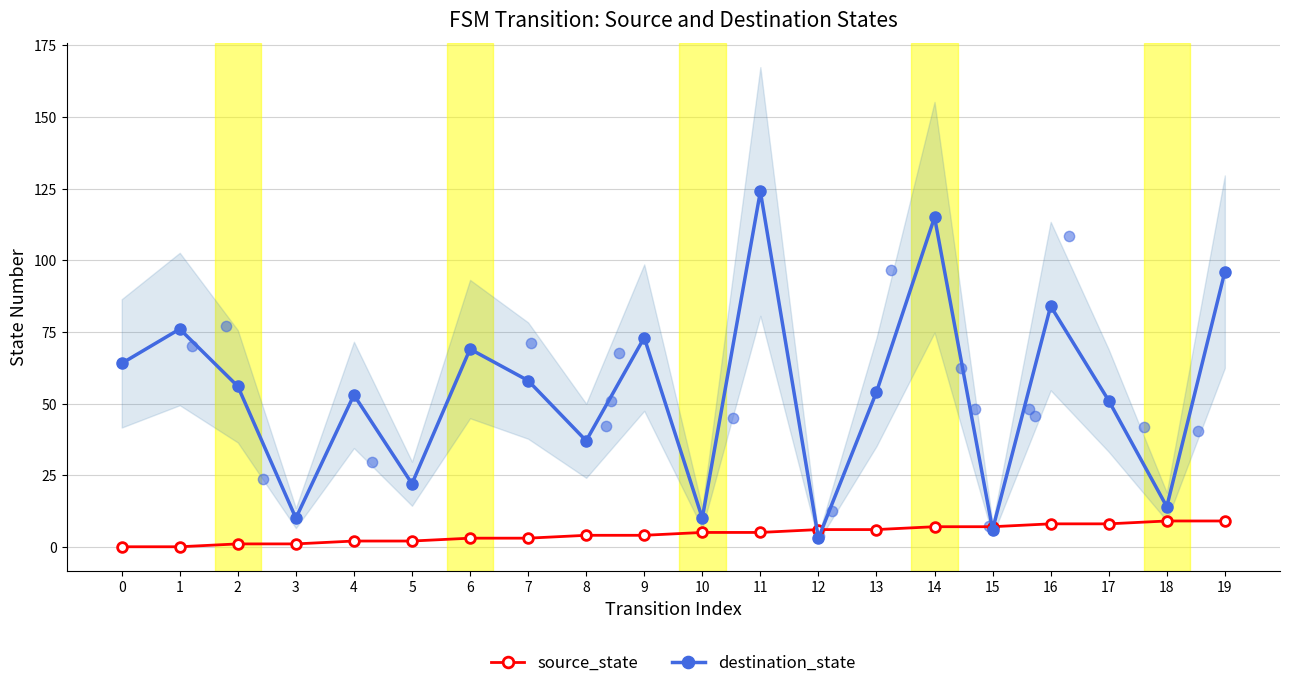

What is the total value across all series at 16?

92